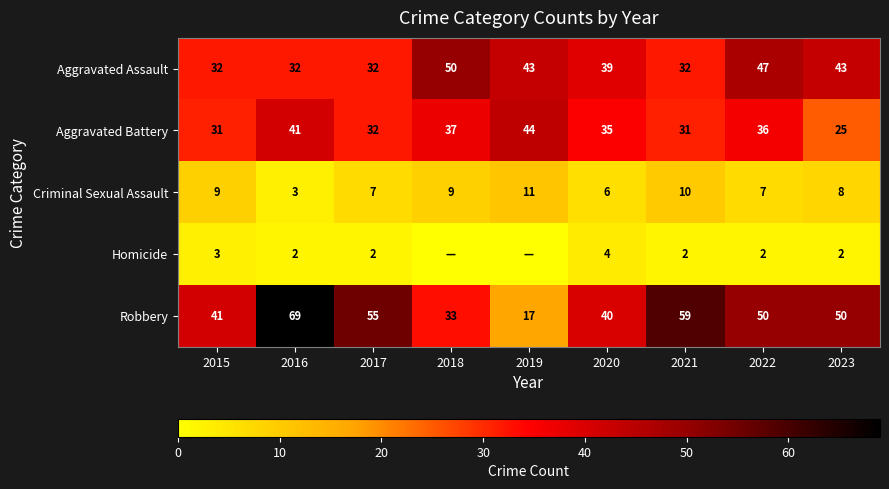

What is the approximate value of Robbery at 2018, to the nearest 5?

35